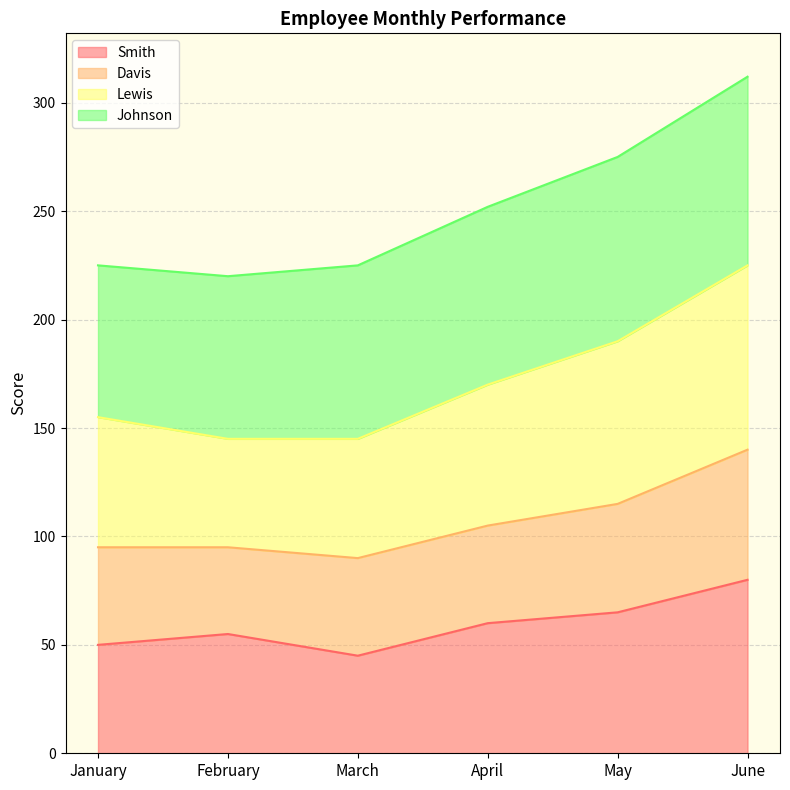

Does the chart display data point markers on the line(s)?

No